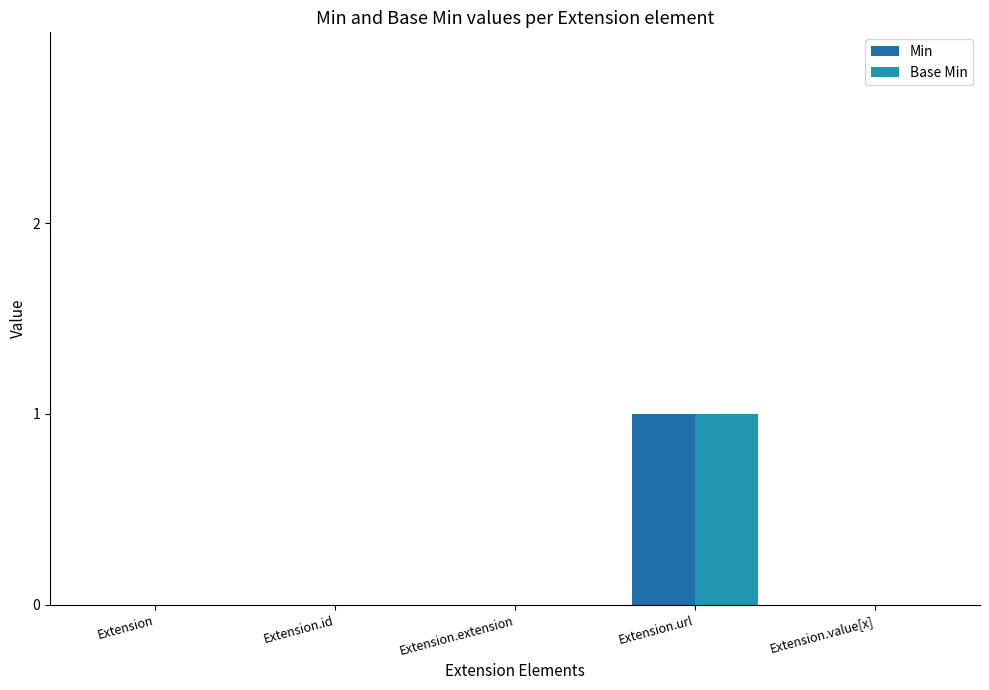

Does the chart contain stacked bars?

No